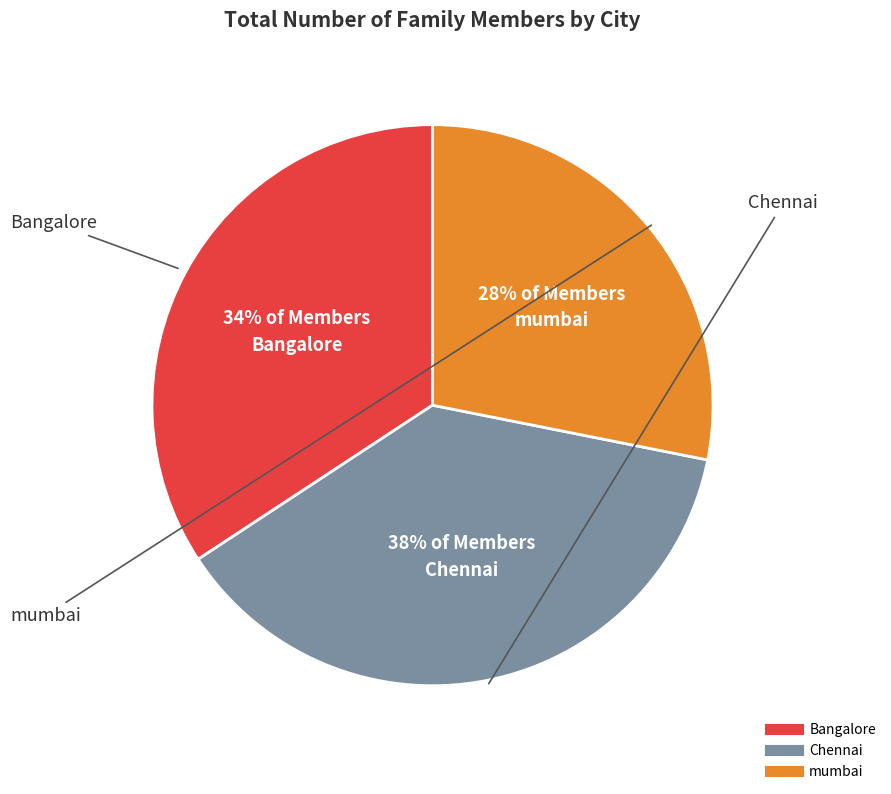

To the nearest percent, what is the average slice percentage?

33%